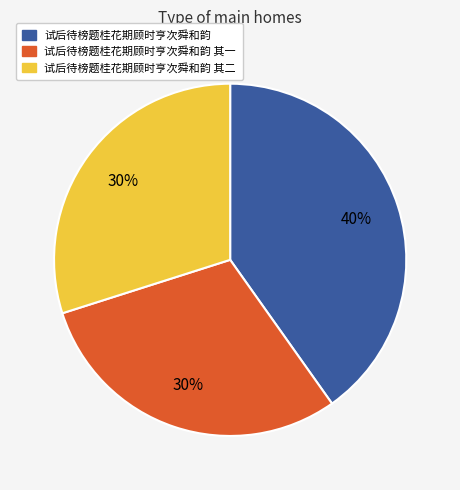

To the nearest percent, what is the difference between the largest and smallest slice percentages?

10%